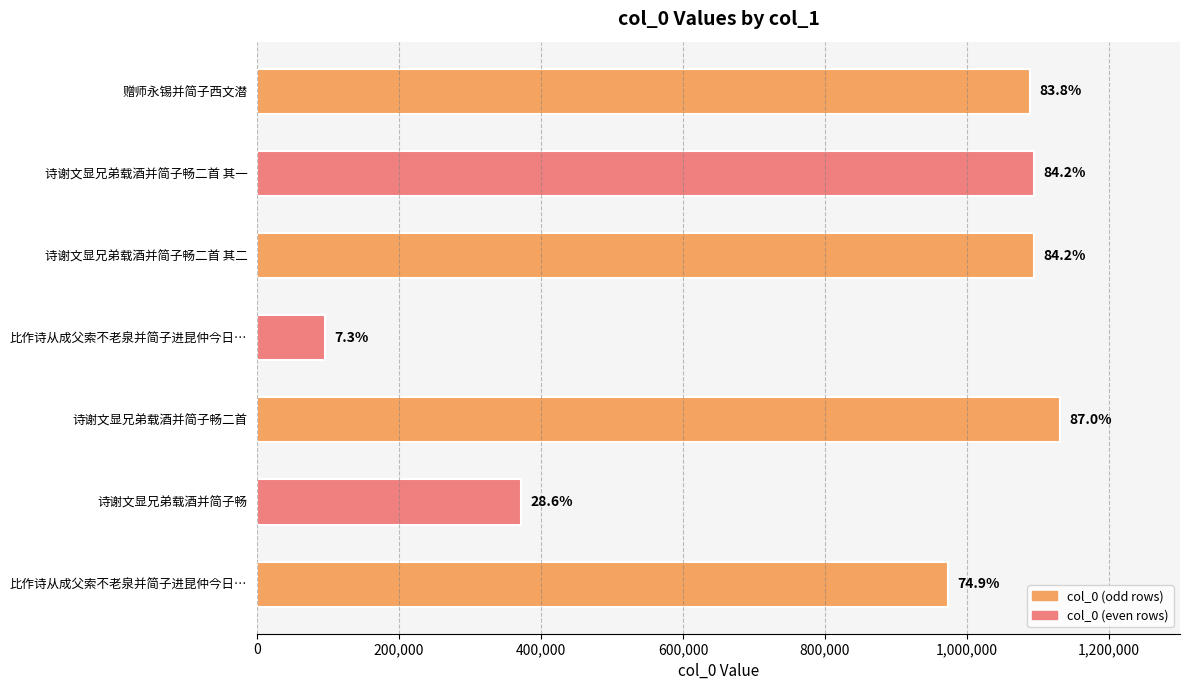

How many bars are there in total?

7